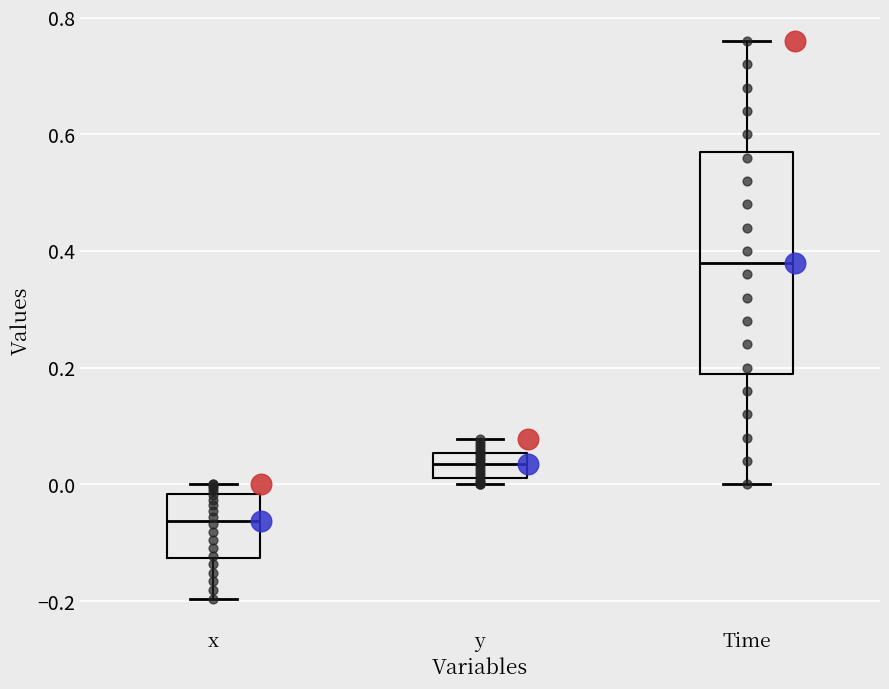

Which box's median line is the lowest?

x